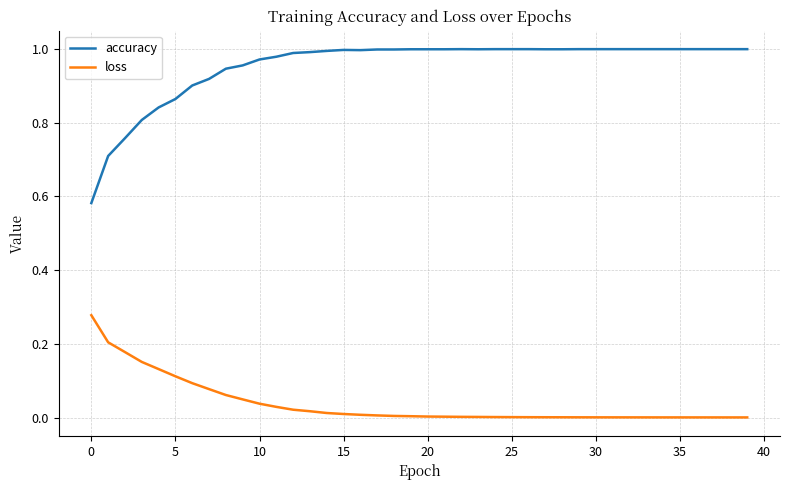

Which series has the largest range (max minus min)?

accuracy